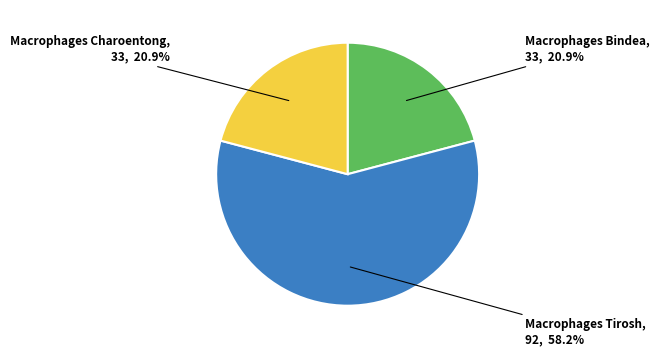

Does any single category account for the majority?

Yes